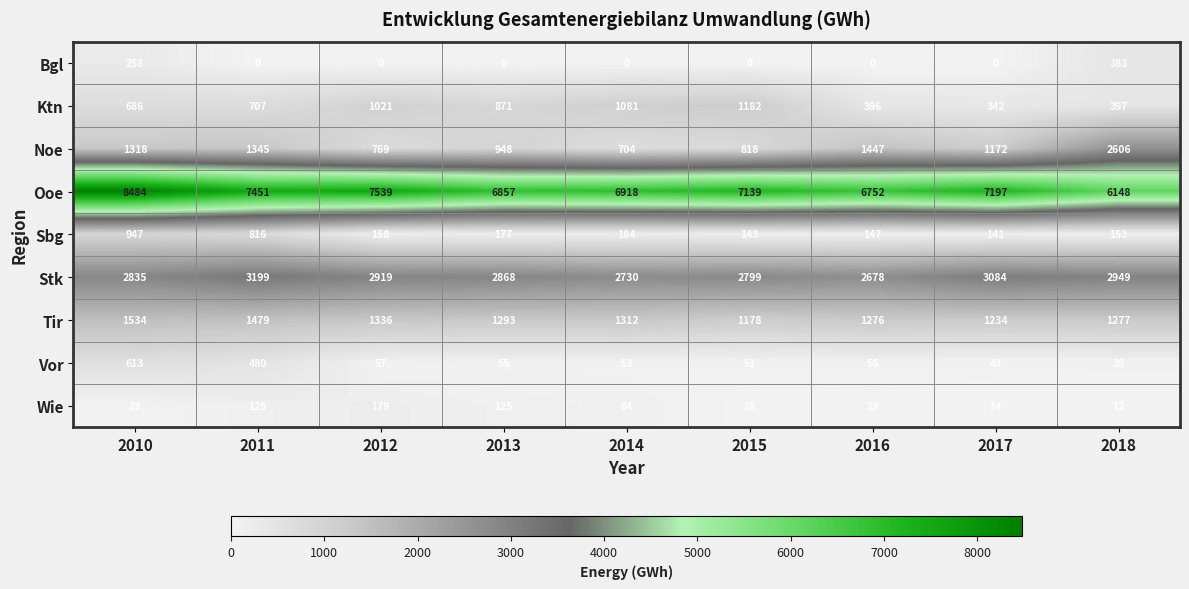

What is the lowest value of the Sbg series?

141